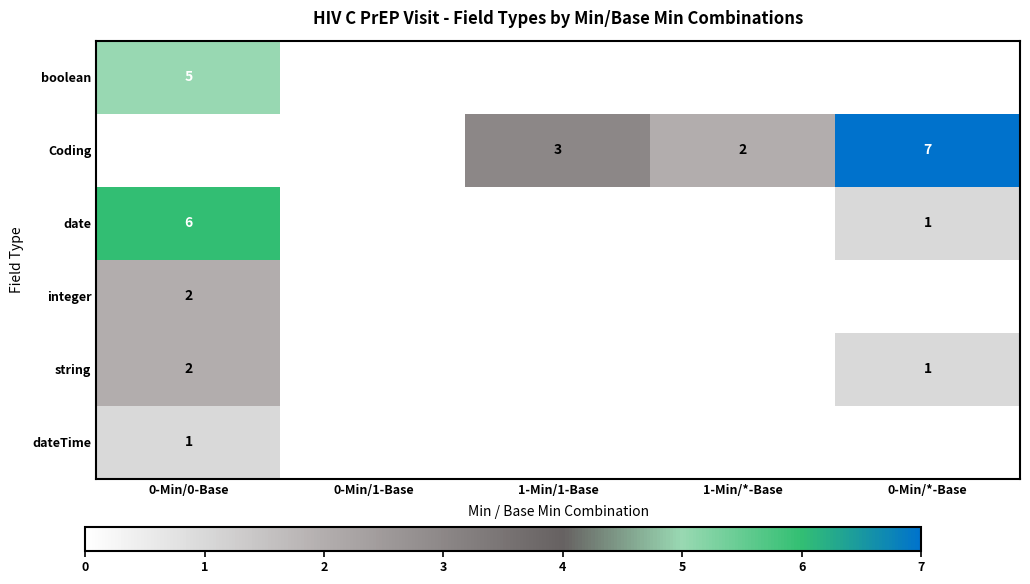

True or false: dateTime has a value of 0 at 0-Min/0-Base.

False